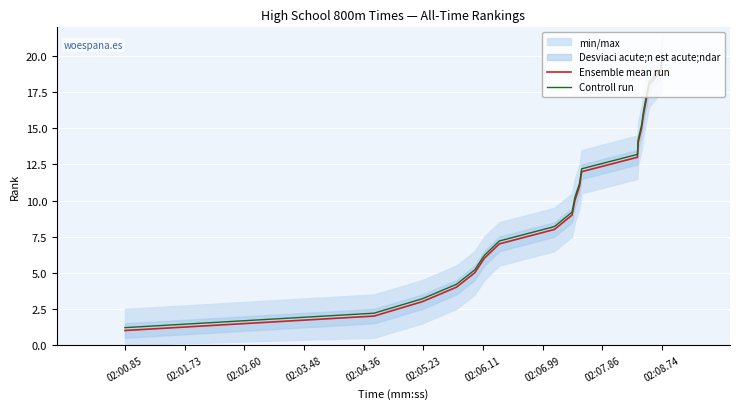

At 02:01.73, list the series in order from largest to smallest.

Controll run, Ensemble mean run